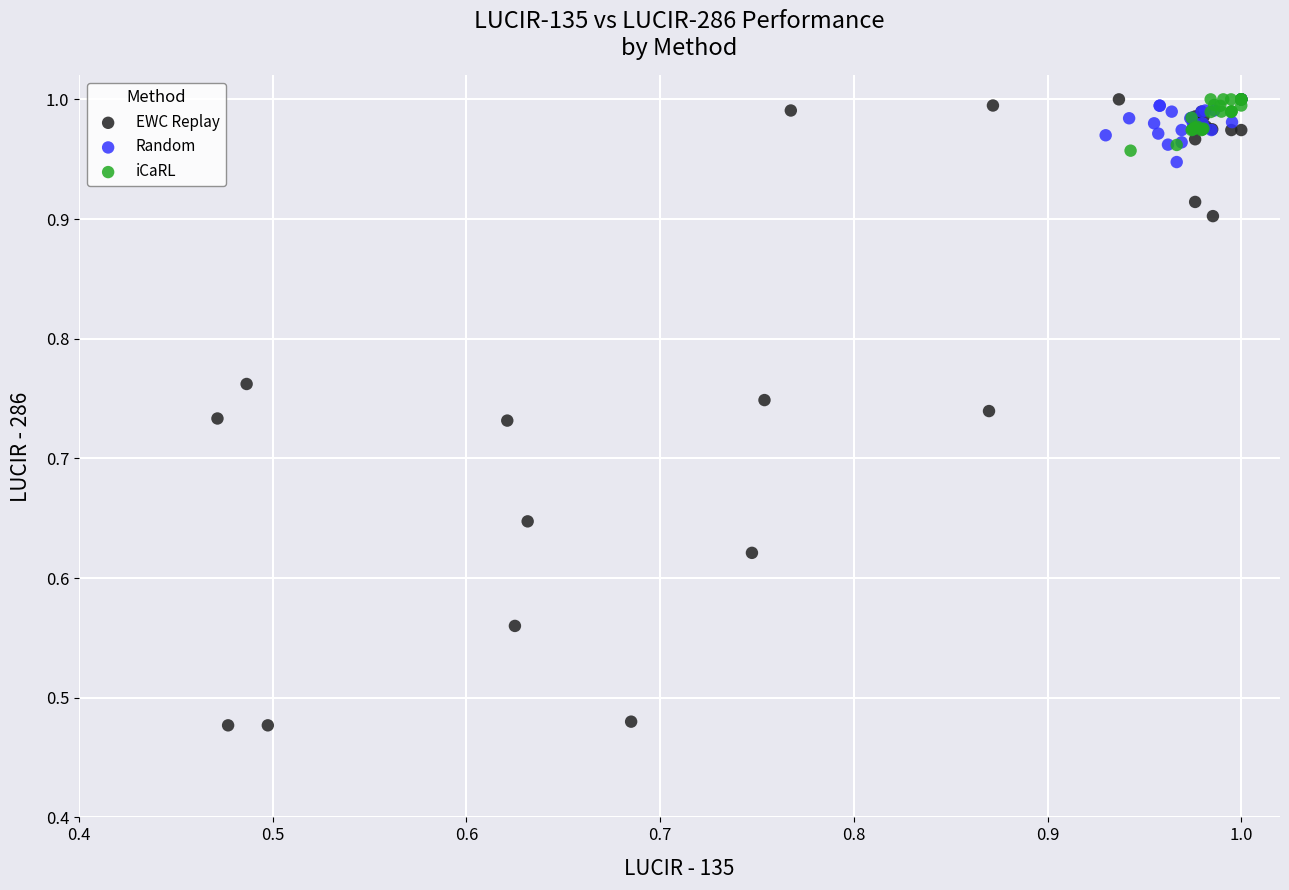

What are all the series names shown in the legend?

EWC Replay, Random, iCaRL